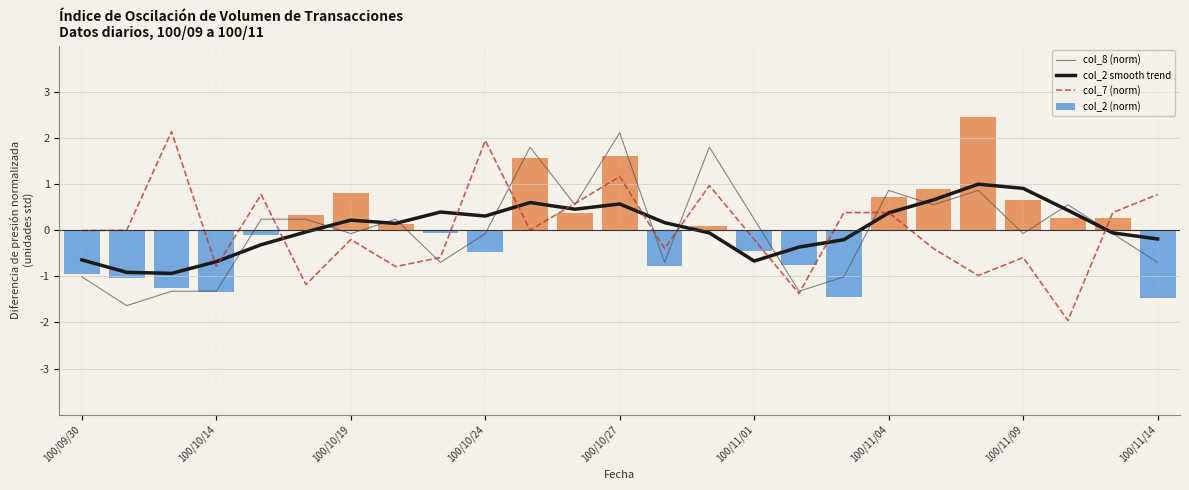

True or false: col_7 (norm) has a value of 0.5 at 100/11/14.

False